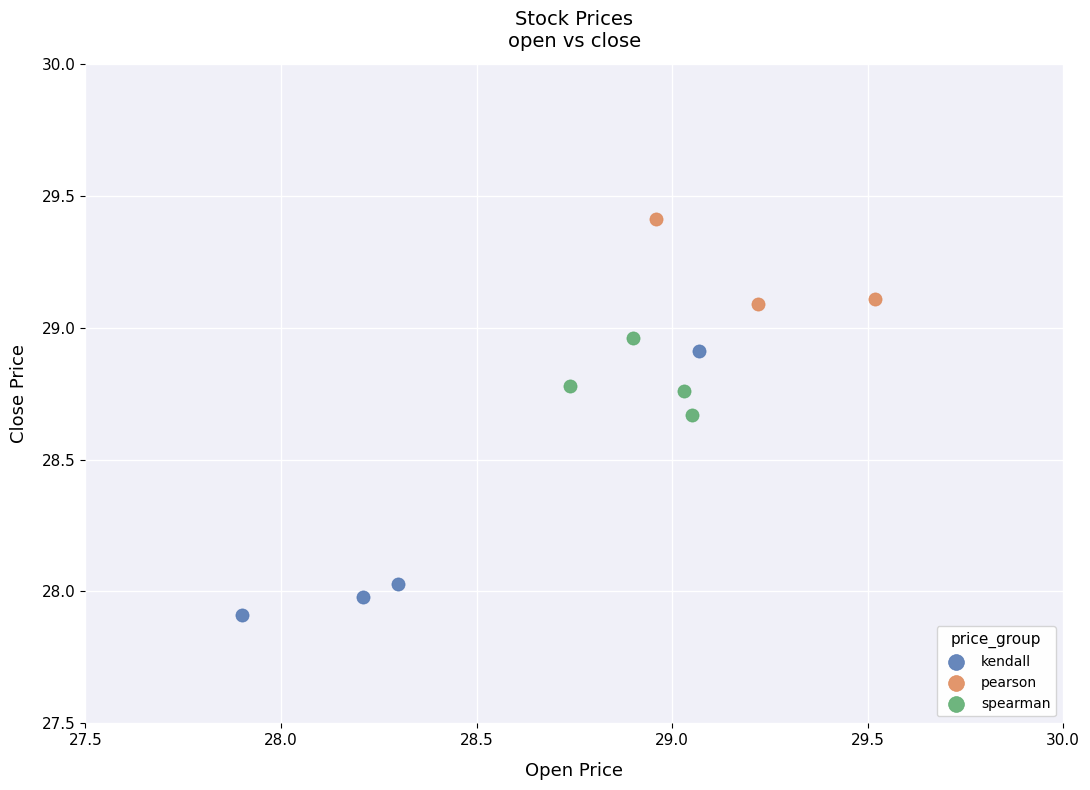

Which series has the widest spread of Y values?

kendall